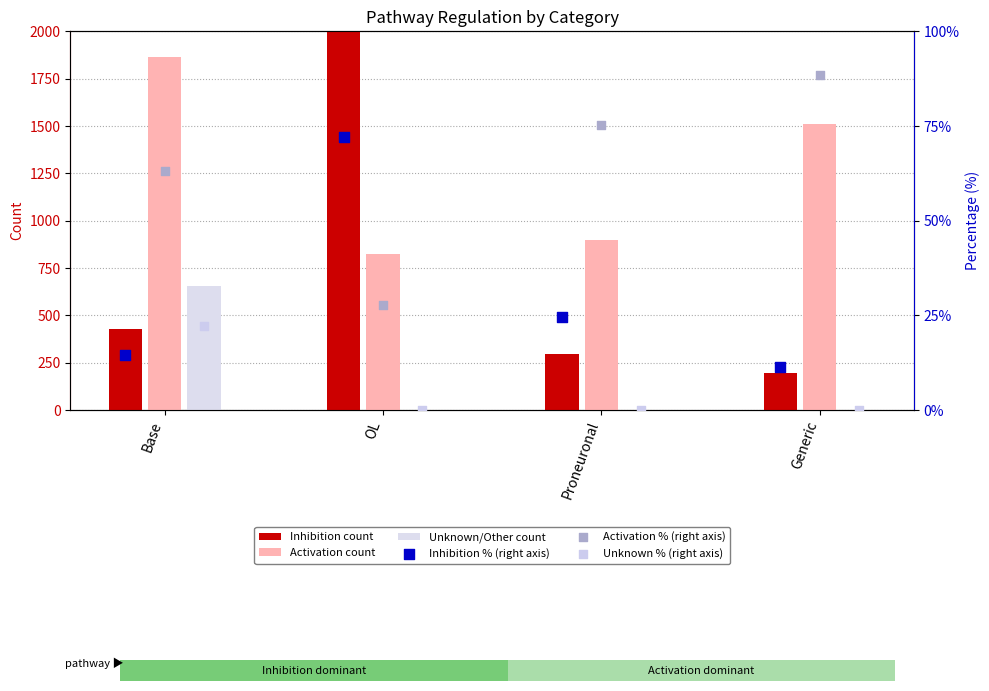

Is the value of Unknown % (right axis) at Generic greater than the value of Inhibition % (right axis) at Generic?

No